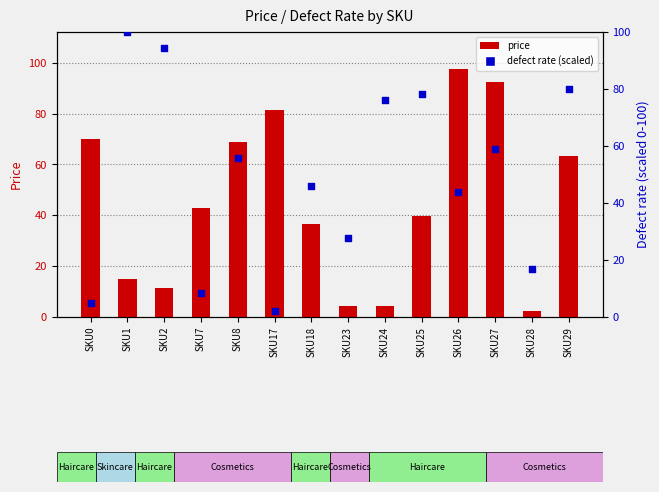

What are all the series names shown in the legend?

price, defect rate (scaled)